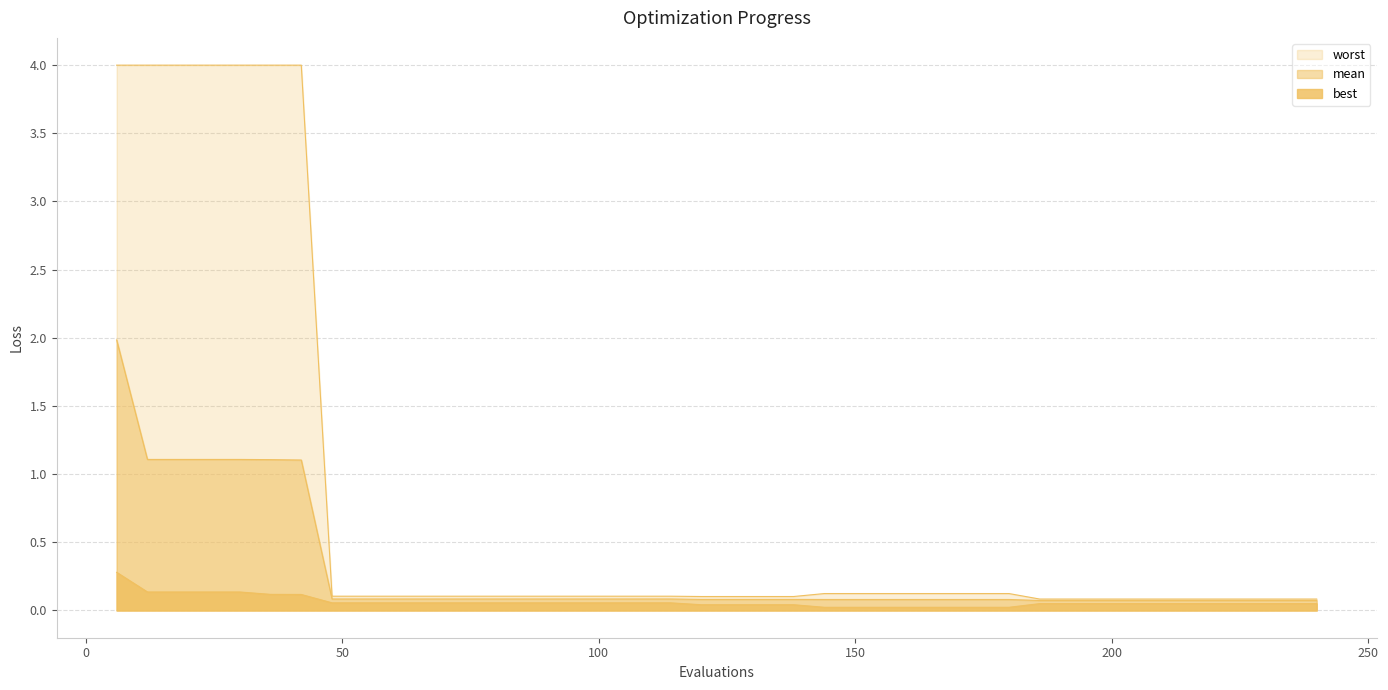

How many distinct data groups are displayed?

3